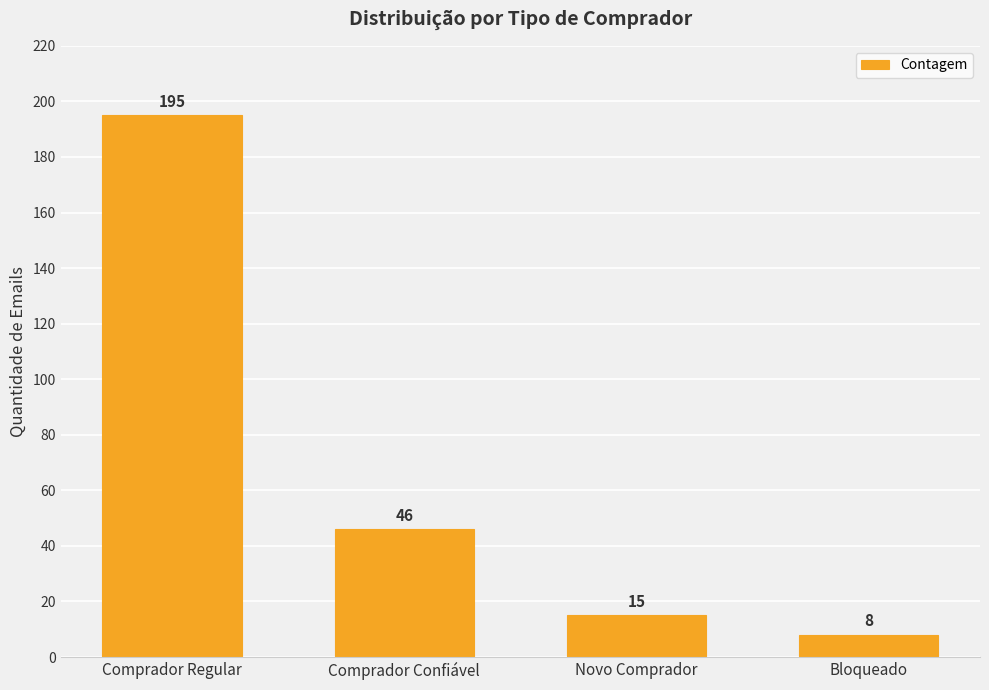

What is the change in value from Comprador Confiável to Novo Comprador?

-31